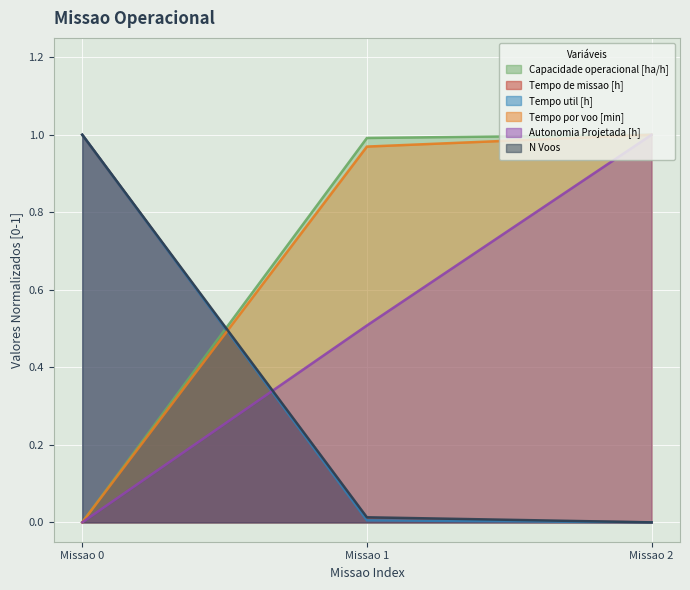

What is the sum of all Tempo por voo [min] values?

2.0